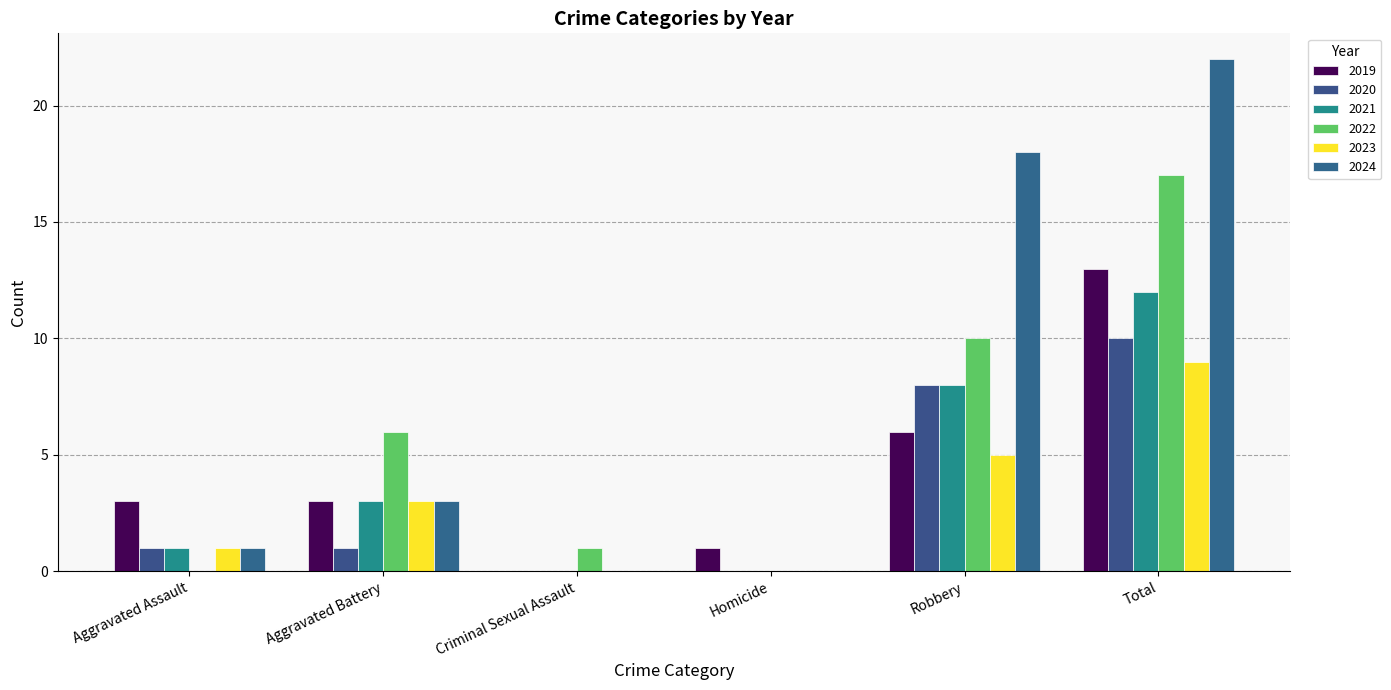

What is the sum of all 2021 values?

24